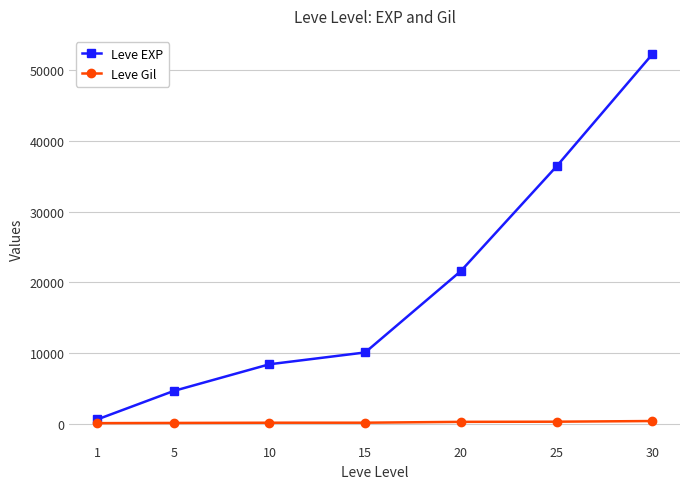

What is the difference between the second highest and minimum values in the Leve EXP series?

35760